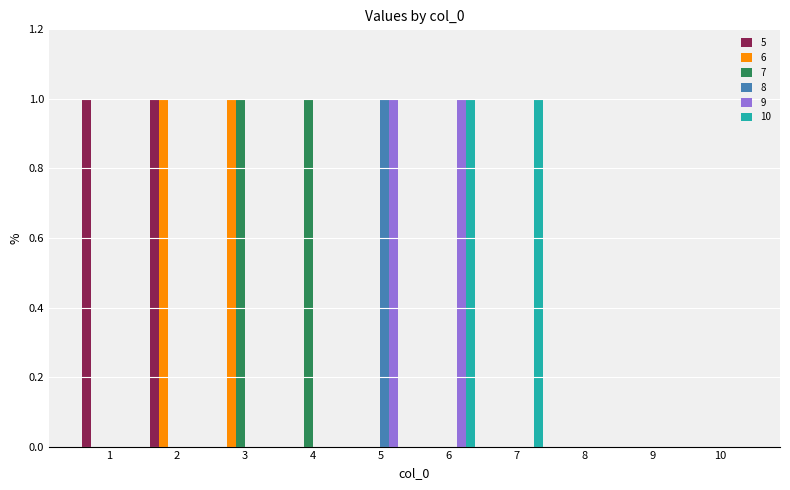

How many data points does each series have?

10